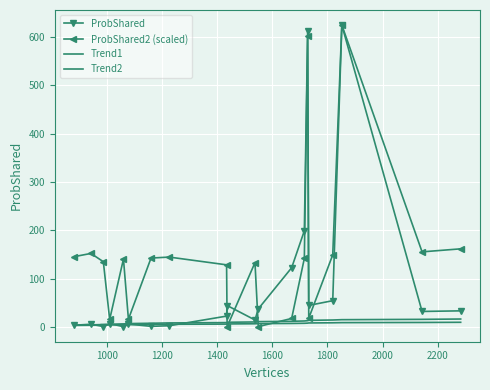

What is the average value of the Trend1 series?

10.5